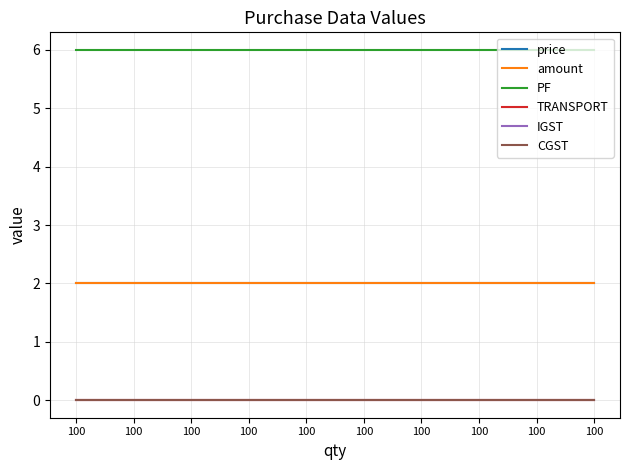

True or false: PF and IGST cross at least once.

False